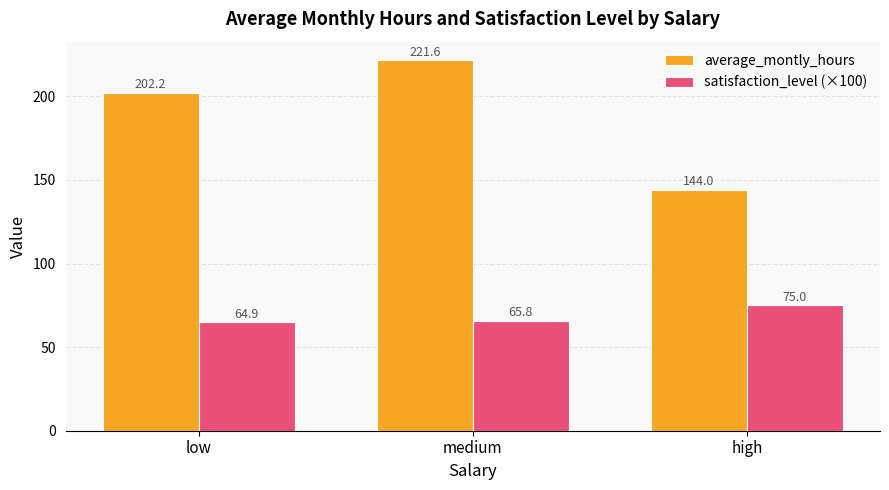

Reading left to right, transcribe all the data shown in this chart.

average_montly_hours: low=202.2	medium=221.6	high=144.0
satisfaction_level (×100): low=64.9	medium=65.8	high=75.0